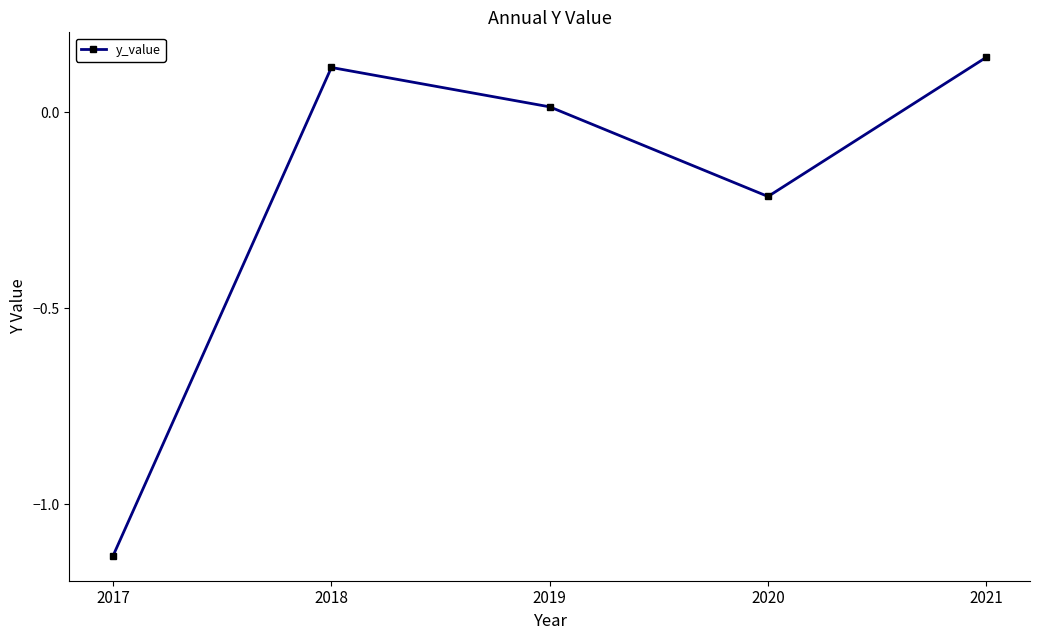

What is the difference between the maximum and minimum values?

1.3